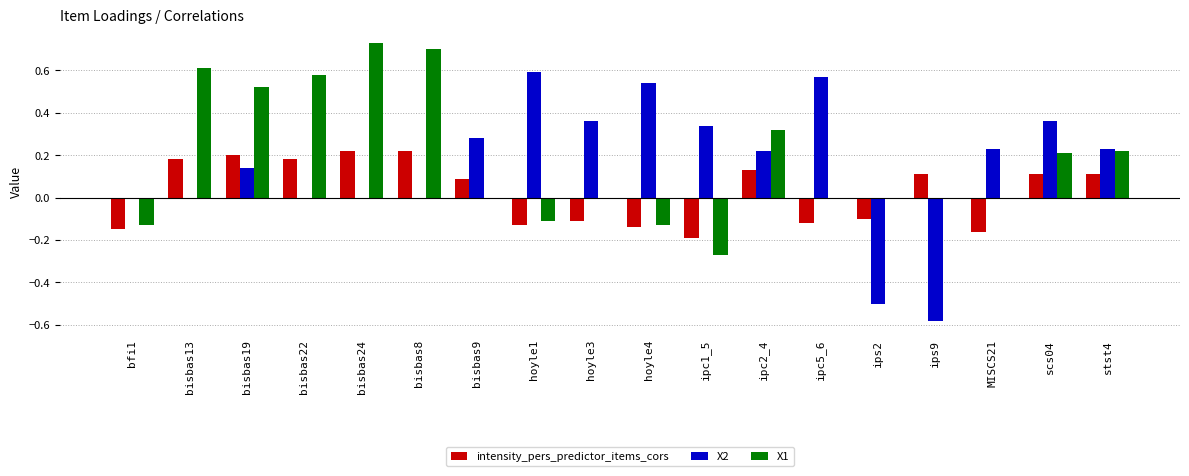

Is it true that X1 equals -0.2 at hoyle1?

False